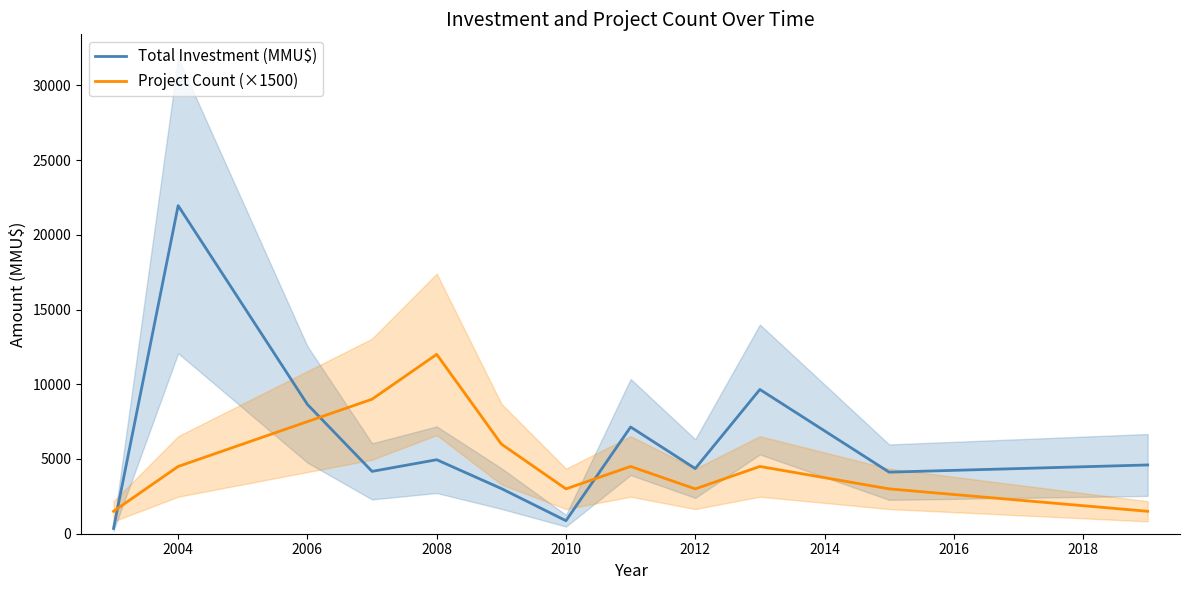

True or false: Project Count (×1500) has a value of 3000 at 2010.

True